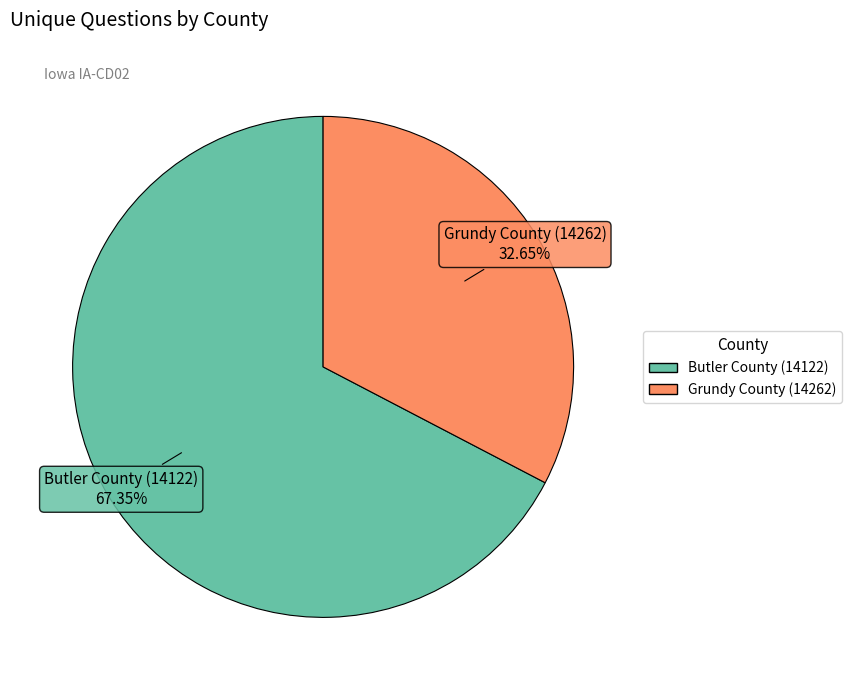

Between Butler County (14122) and Grundy County (14262), which is larger?

Butler County (14122)